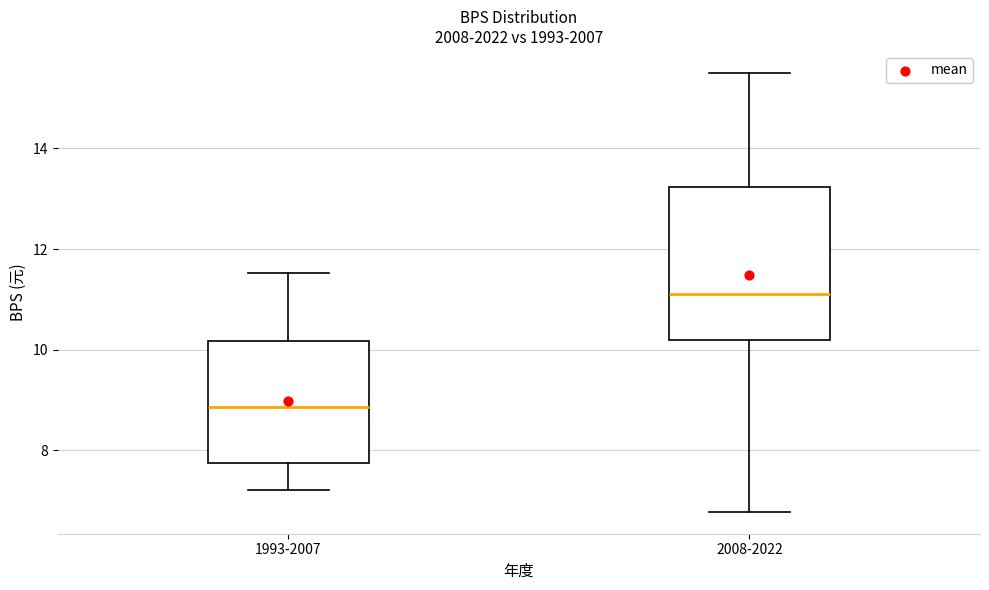

Reading left to right, read every box against the y-axis: the position of its median line, the range the box covers, and the ends of its whiskers. The values are not printed on the chart, so give them approximately, as read against the axis.

1993-2007: median 8.8, box 7.8 to 10.2, whiskers 7.2 to 11.6
2008-2022: median 11.2, box 10.2 to 13.2, whiskers 6.8 to 15.6